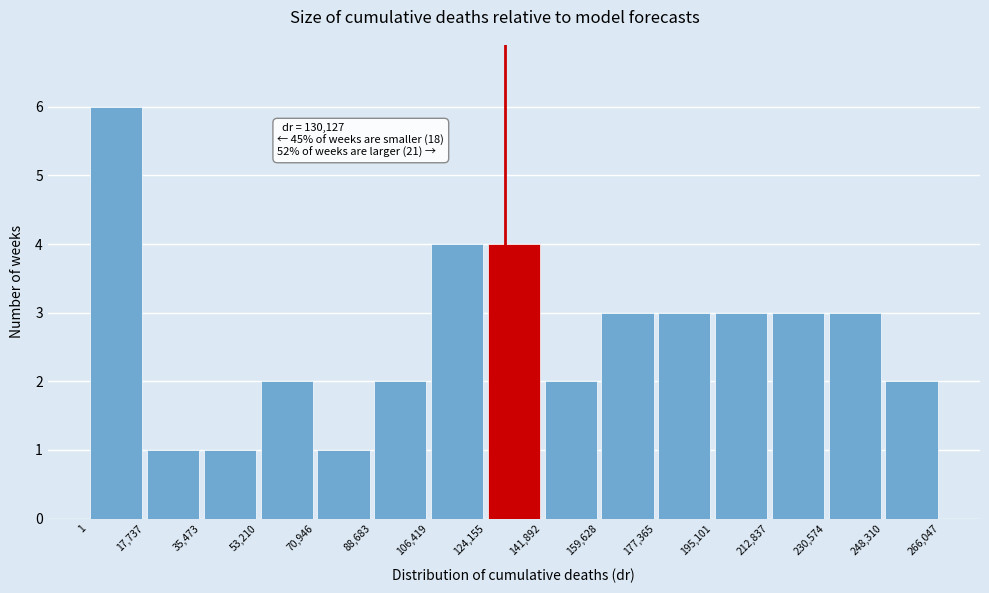

Which range on the x-axis has the tallest bar?

1 to 17,737